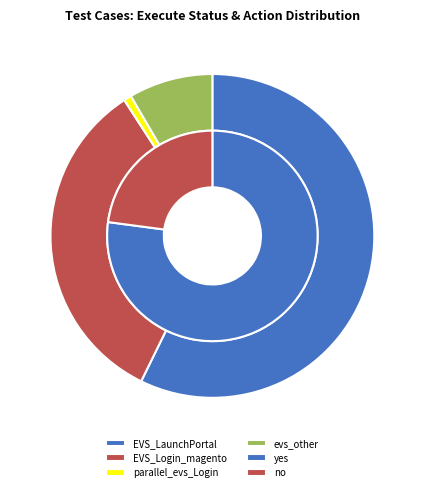

To the nearest percent, what is the difference between the largest and smallest slice percentages?

54%